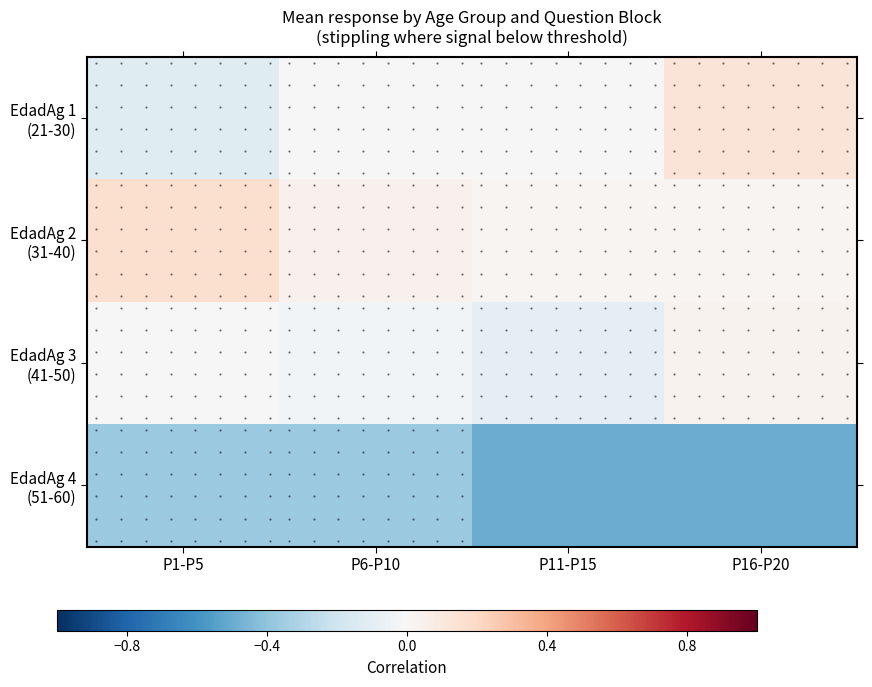

At how many categories does at least one series exceed 0?

4